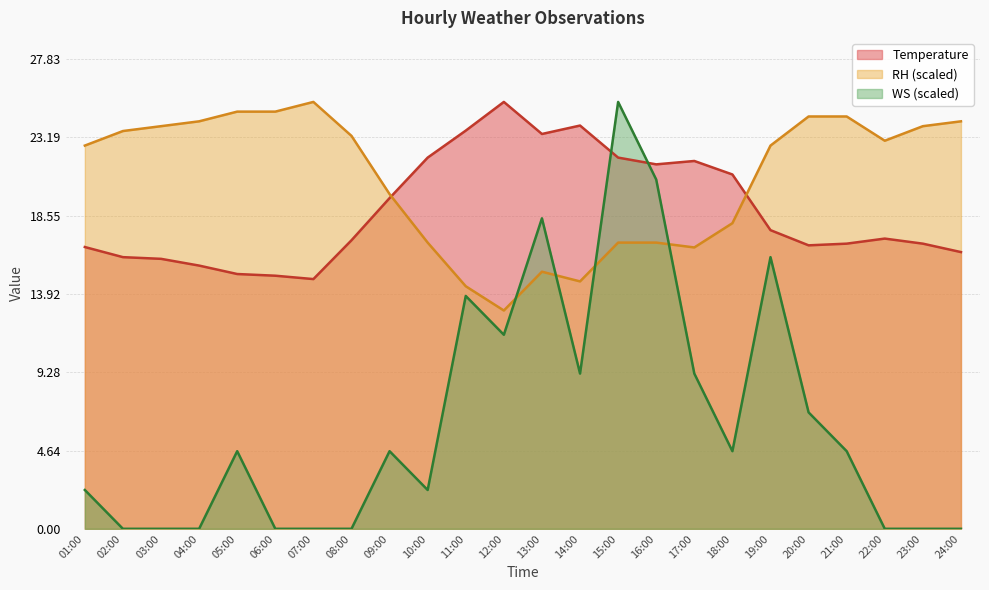

In RH, how many points are higher than both neighbors (excluding endpoints)?

2